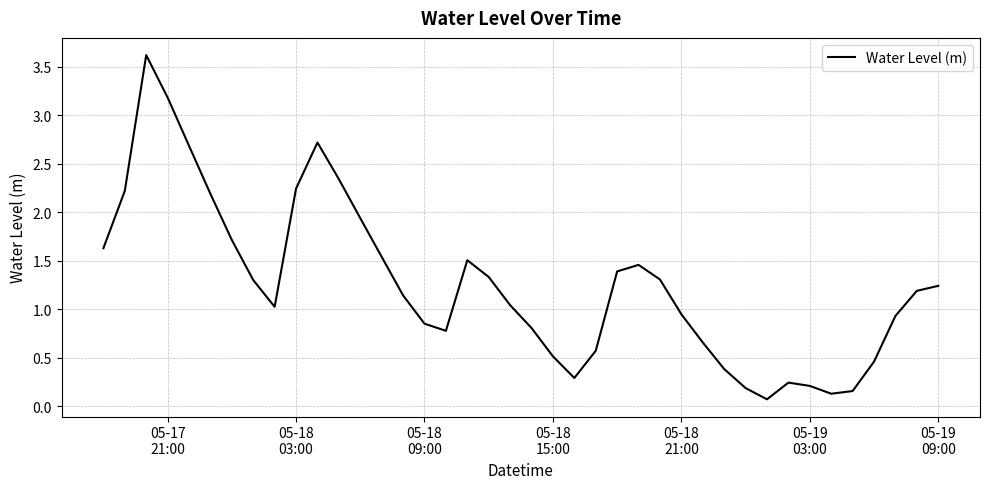

What is the difference between the maximum and minimum values?

3.5